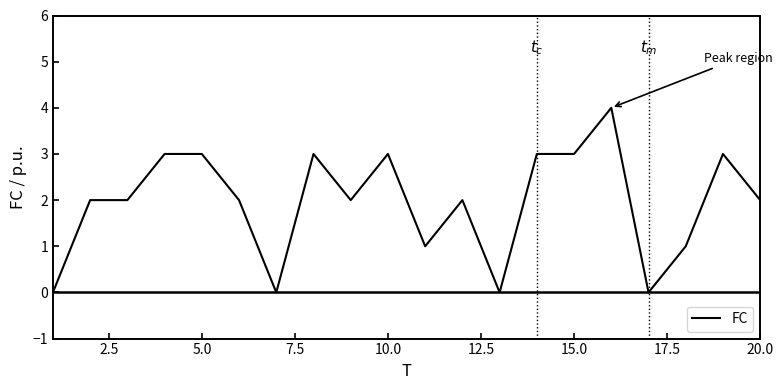

What is the greatest value displayed?

4